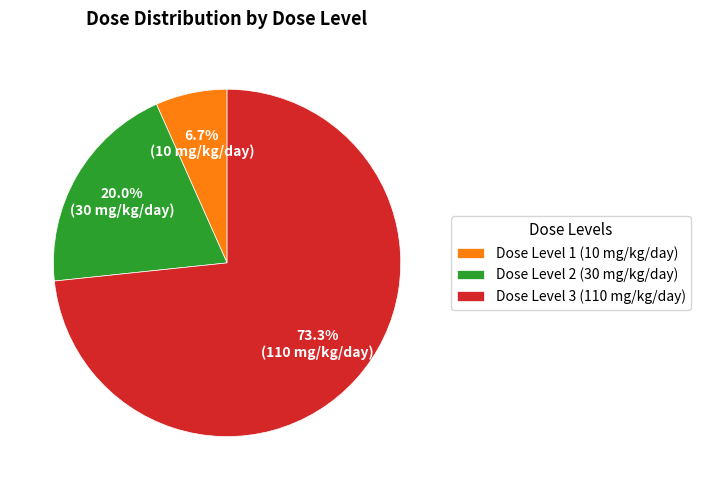

Rank the categories by value from highest to lowest.

Dose Level 3 (110 mg/kg/day), Dose Level 2 (30 mg/kg/day), Dose Level 1 (10 mg/kg/day)